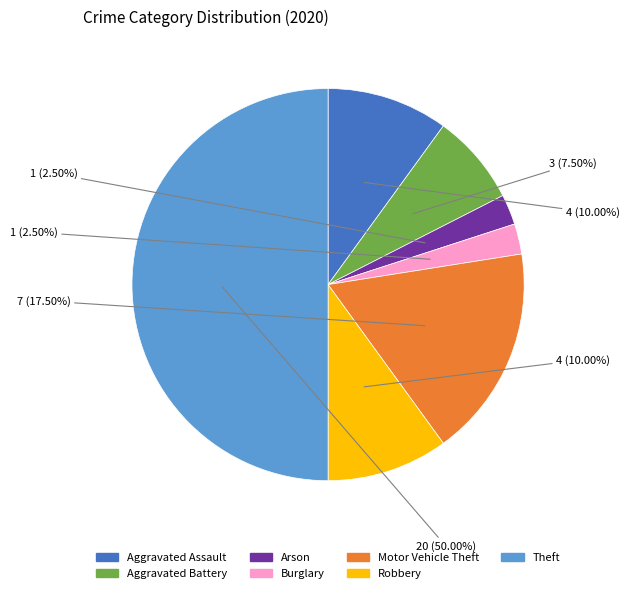

Count the number of slices in the pie.

7